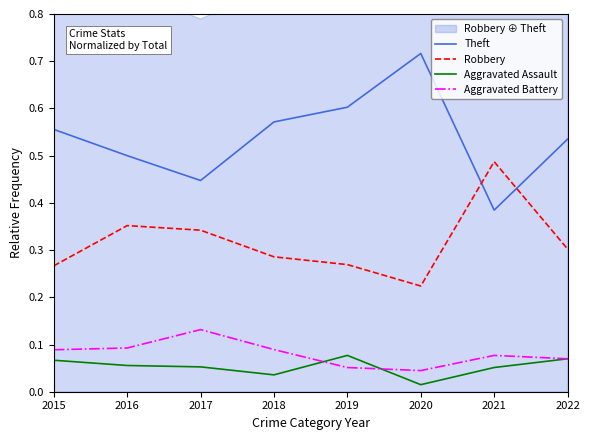

True or false: Aggravated Battery and Robbery cross at least once.

False